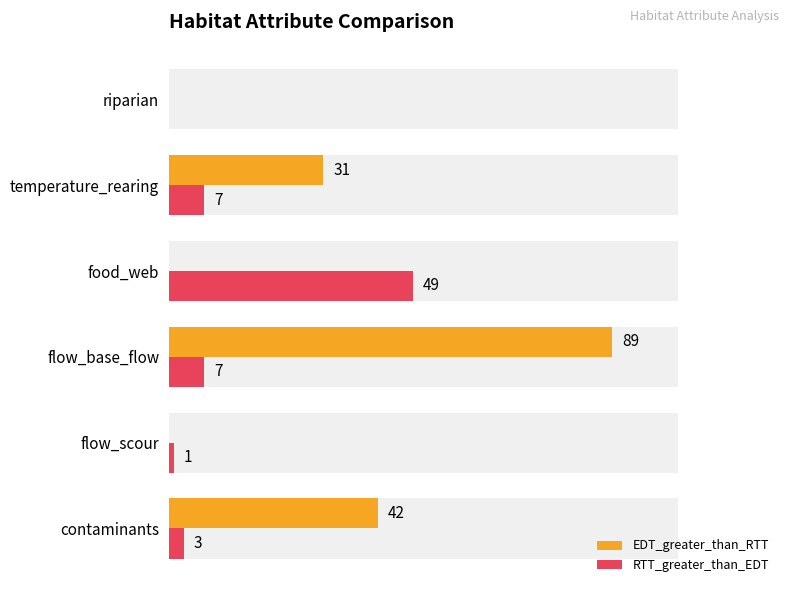

What is the sum of all RTT_greater_than_EDT values?

67